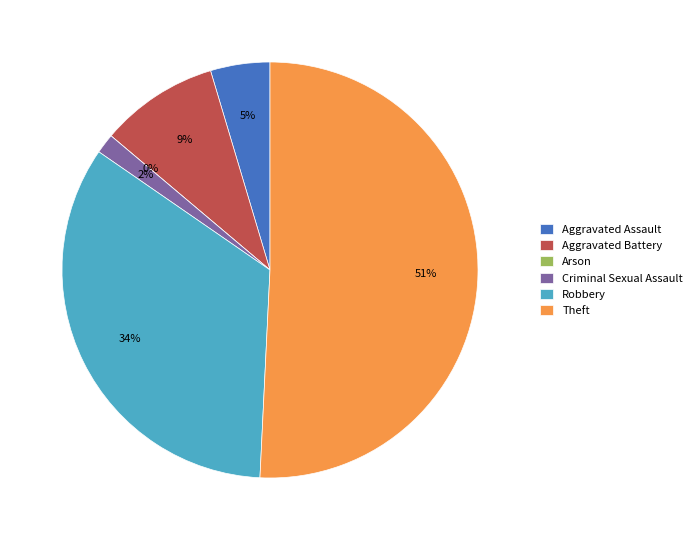

Do Aggravated Battery and Theft together represent more than half of the pie?

Yes